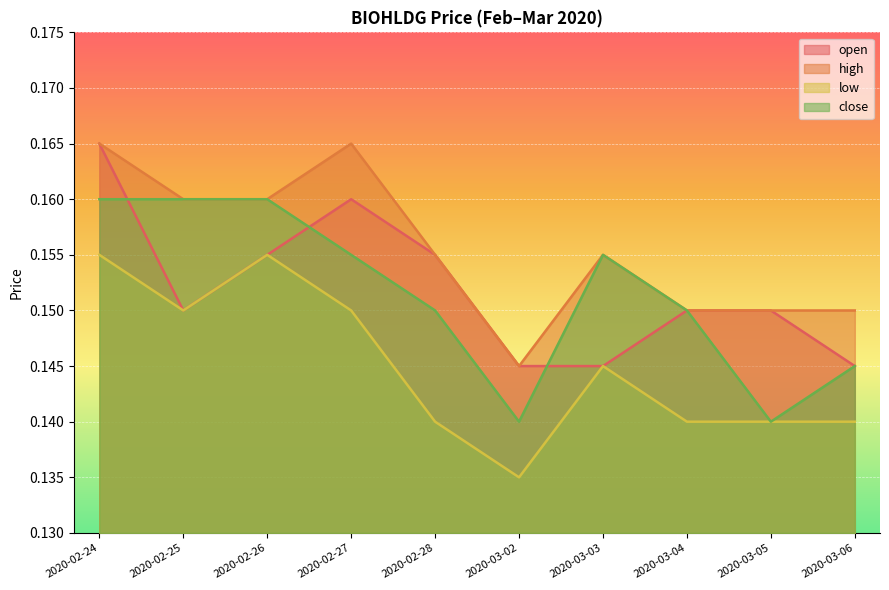

What is the minimum value shown in the chart?

0.1